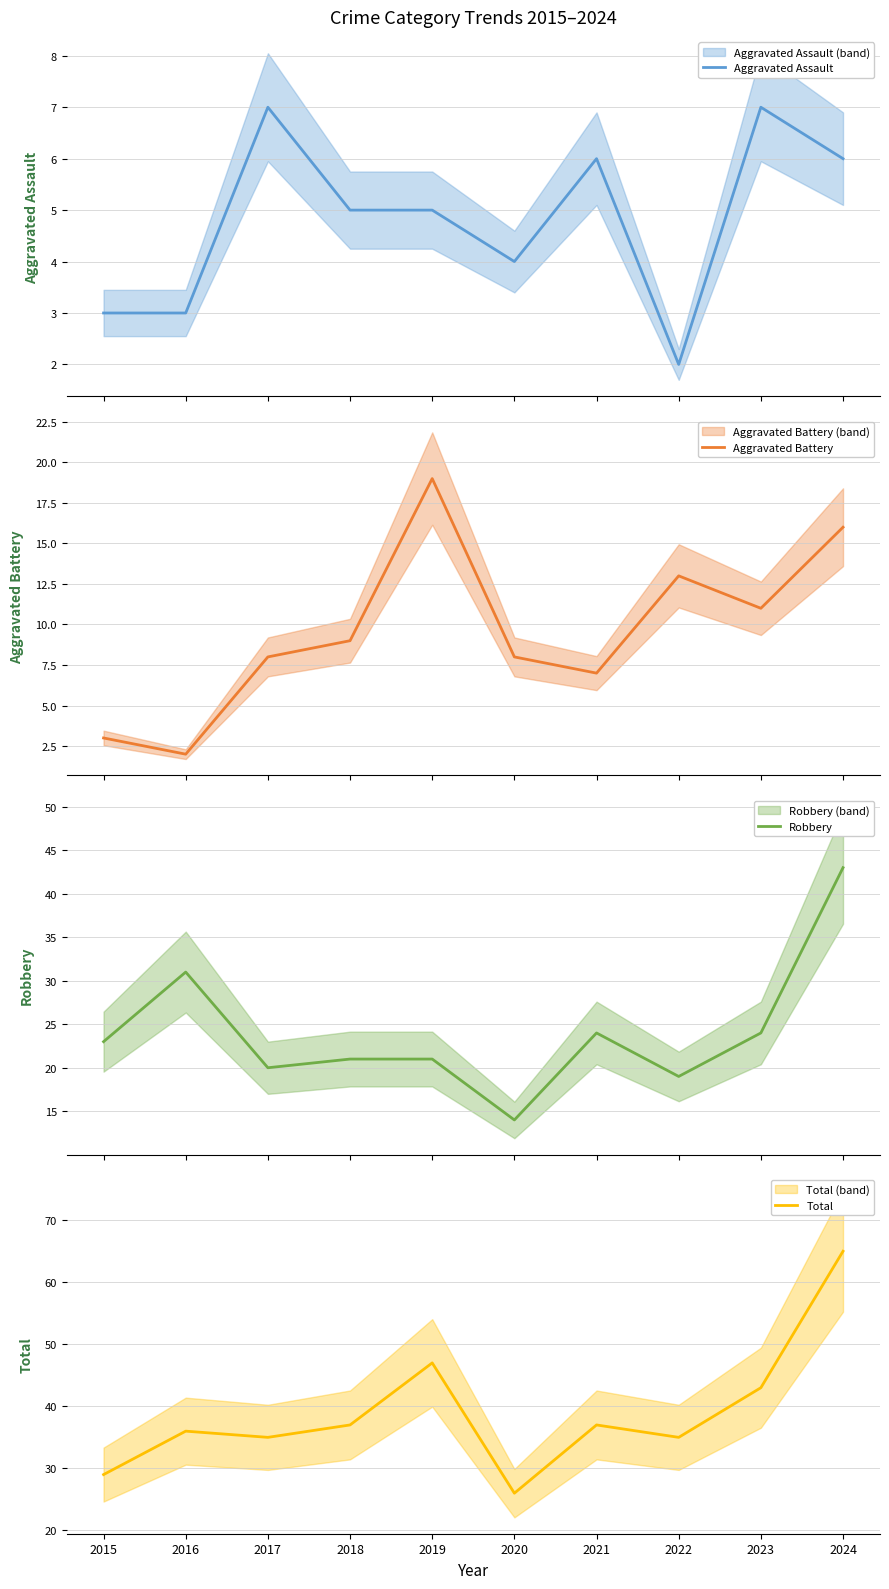

Which label corresponds to the smallest value in the chart?

2022